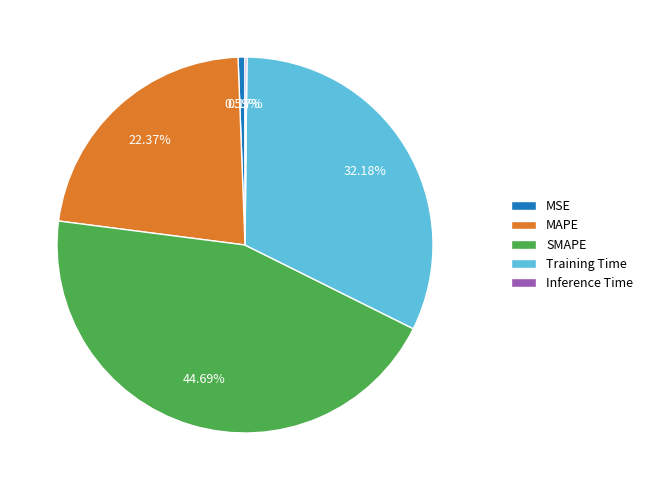

Does SMAPE represent more than half of the total?

No